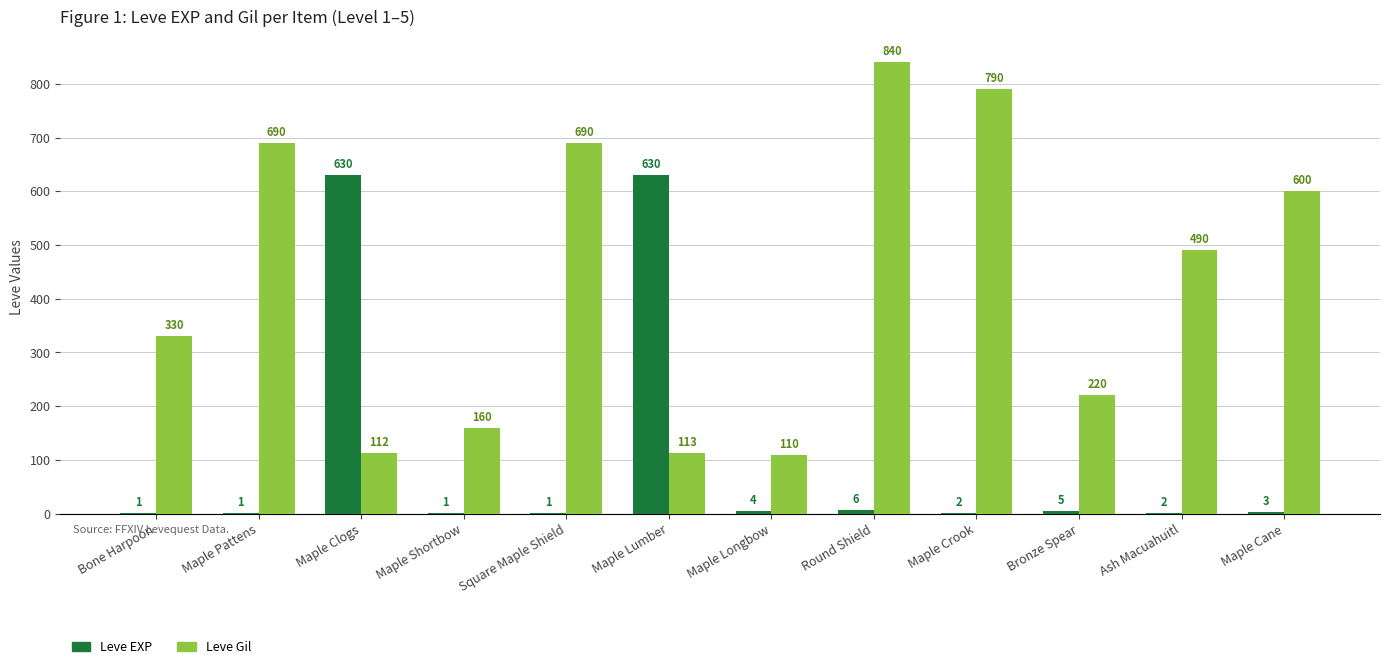

True or false: Leve Gil has a value of 237 at Maple Crook.

False